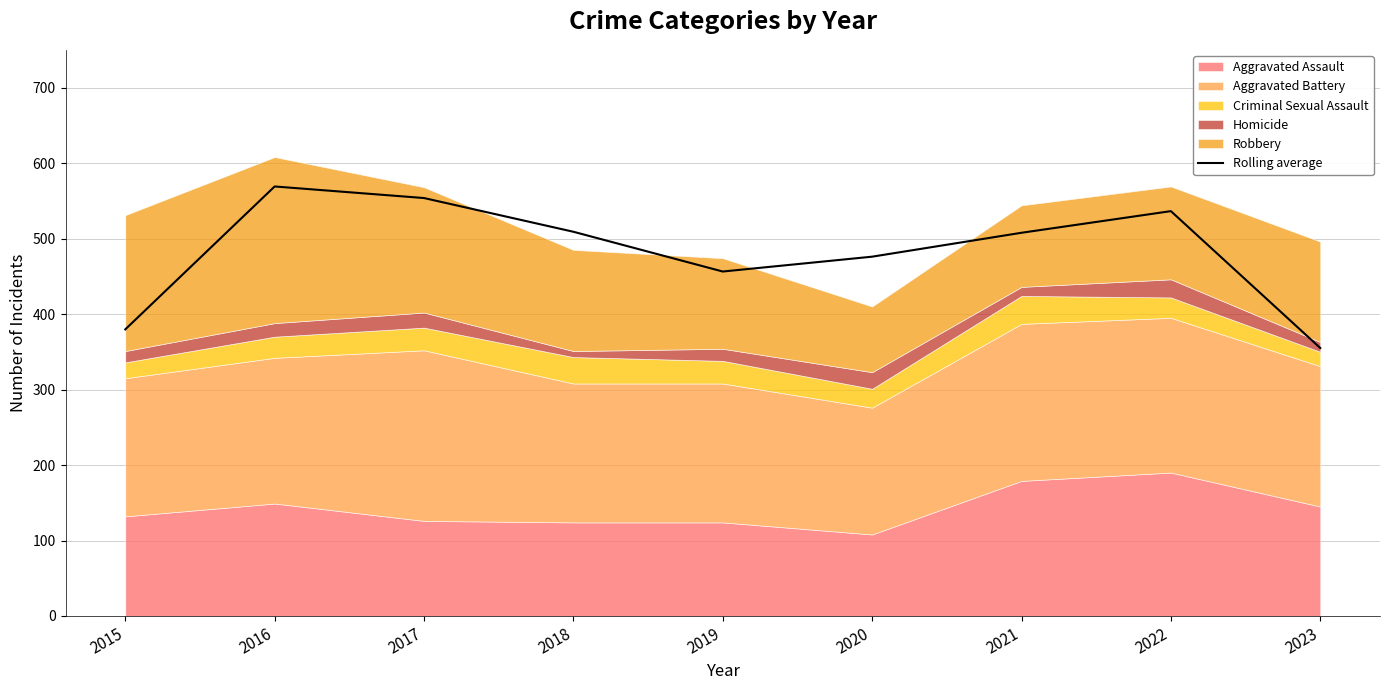

Reading left to right, extract all data points from this chart.

2015=379.7	2016=569.0	2017=553.7	2018=509.0	2019=456.3	2020=476.0	2021=507.7	2022=536.3	2023=355.0